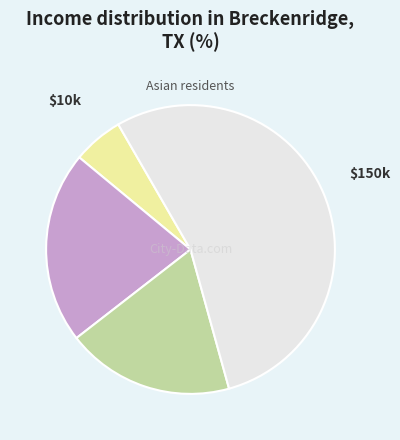

True or false: $100k accounts for 29% of the total.

False